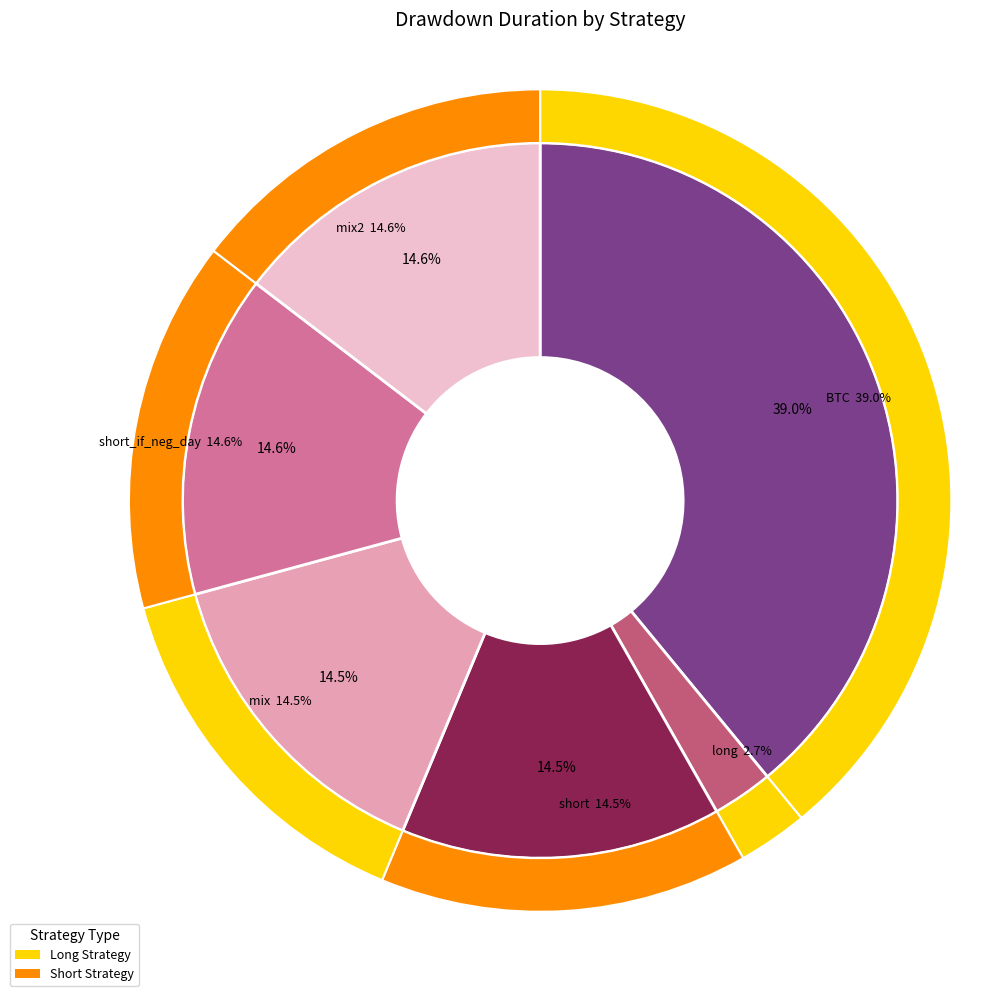

Between short_if_neg_day and mix, which is larger?

short_if_neg_day